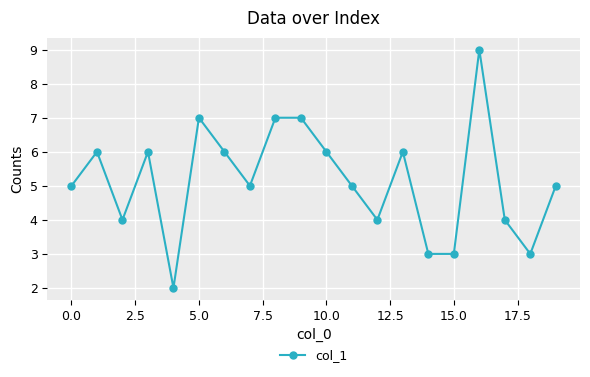

What is the maximum value shown in the chart?

9